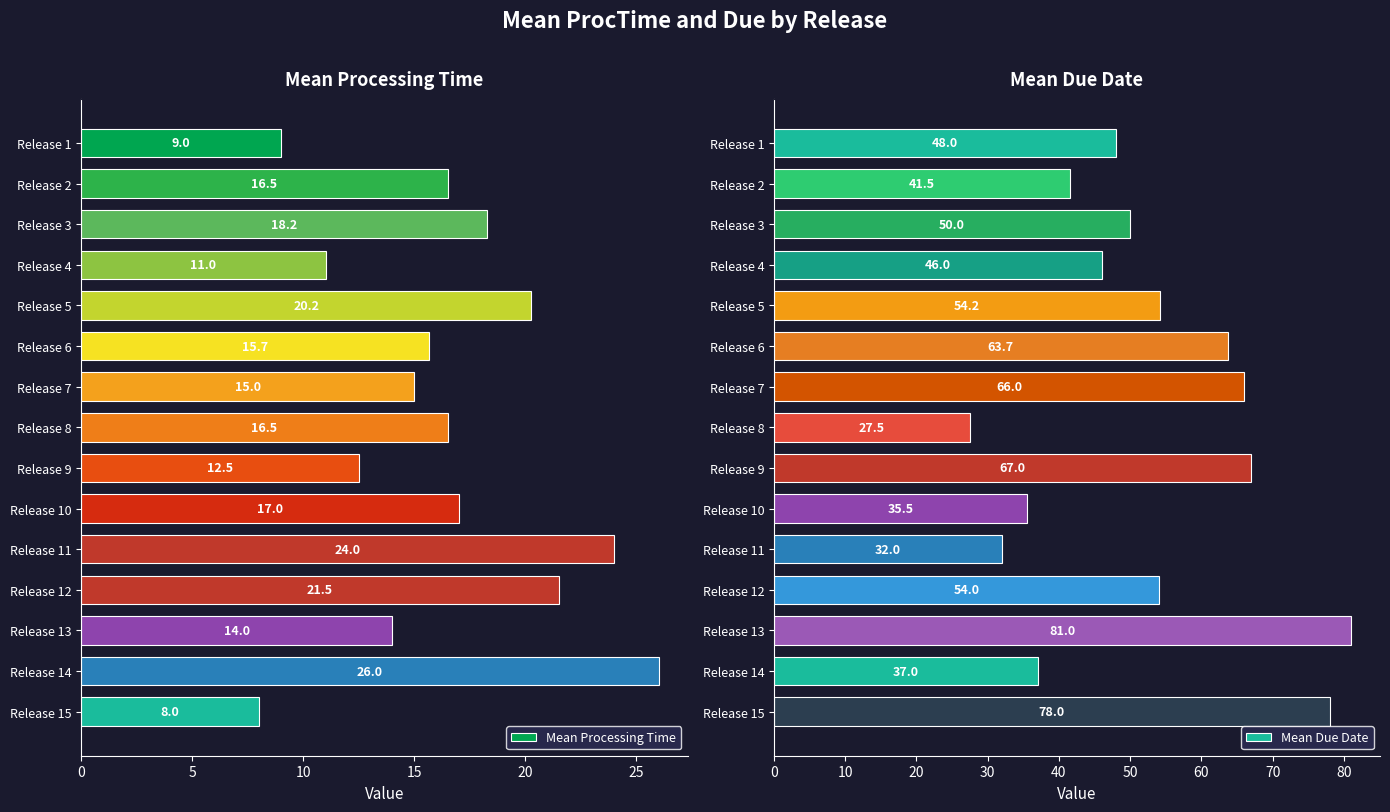

Is it true that Mean Processing Time equals 26.0 at Release 14?

True